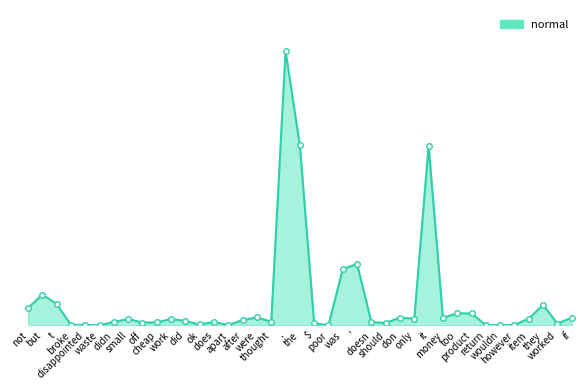

What is the approximate value at item, to the nearest 10?

230